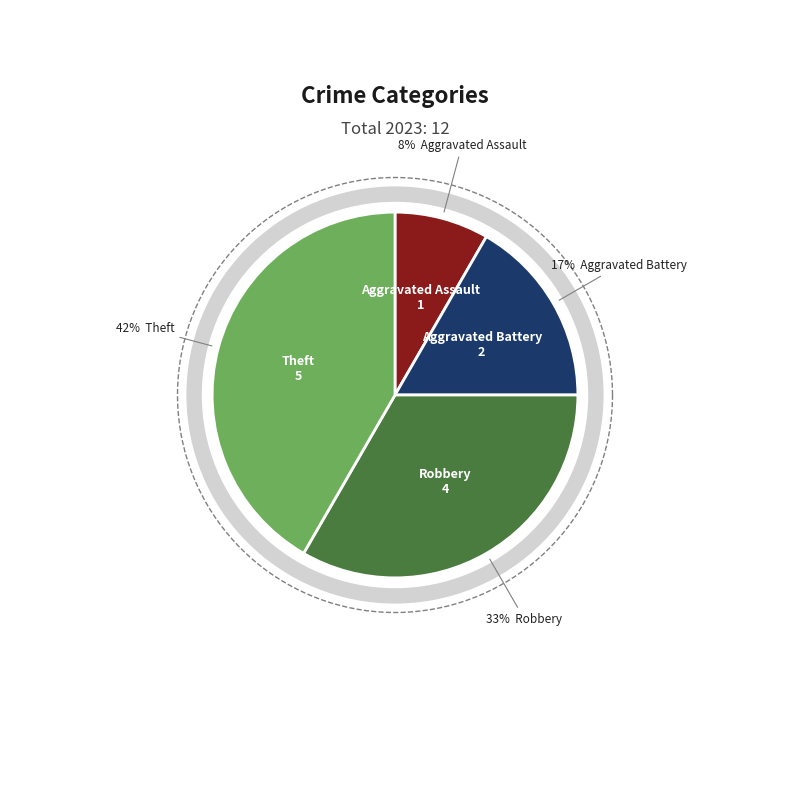

Count the number of slices in the pie.

4